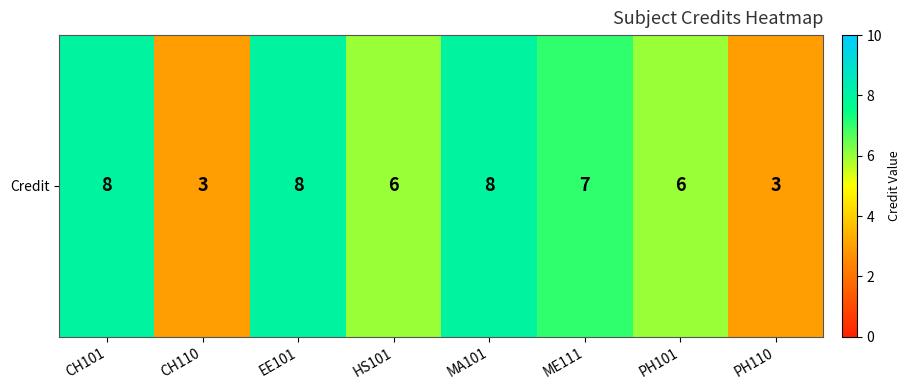

How many categories are shown in the chart?

8